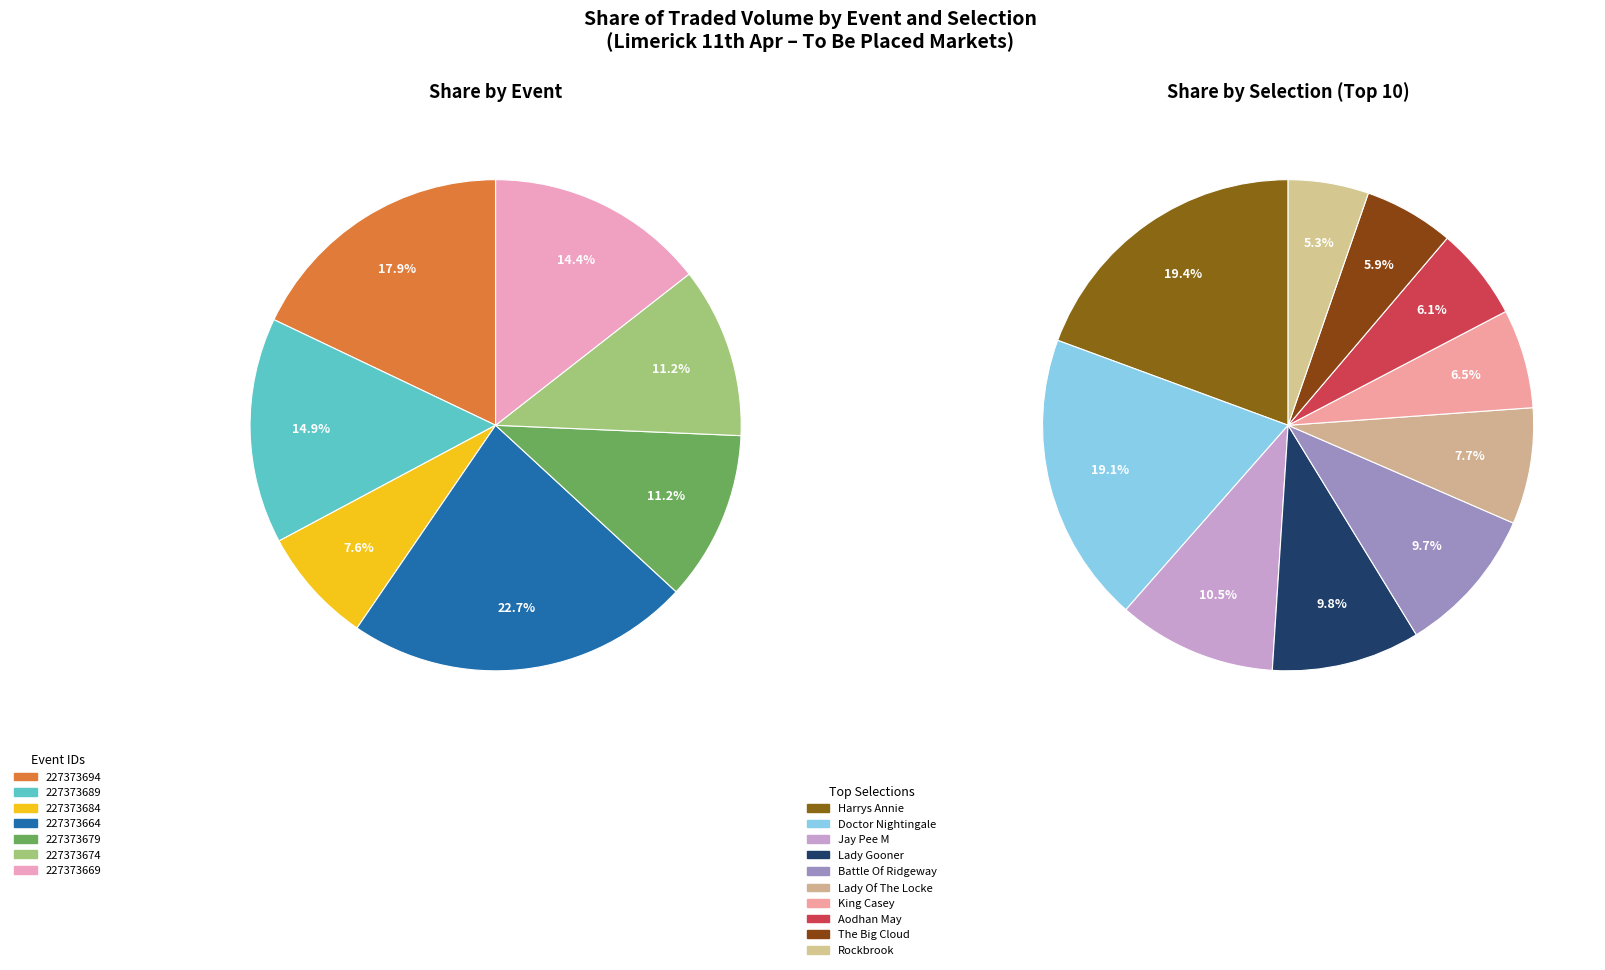

Which category has the biggest portion of the pie?

Harrys Annie